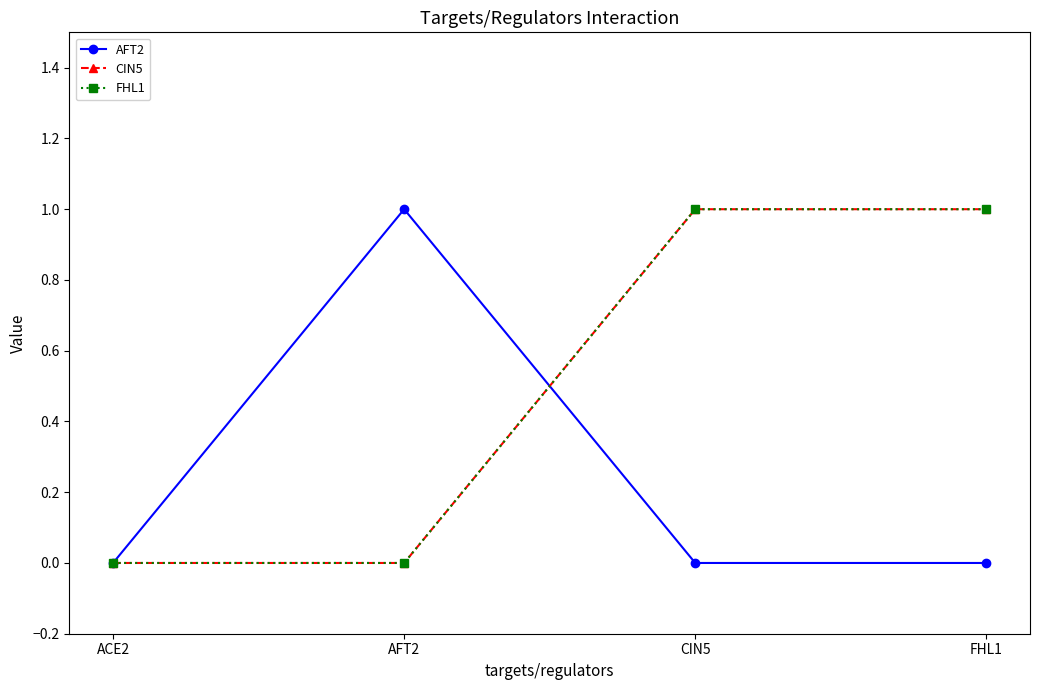

True or false: CIN5 has a value of 1 at ACE2.

False